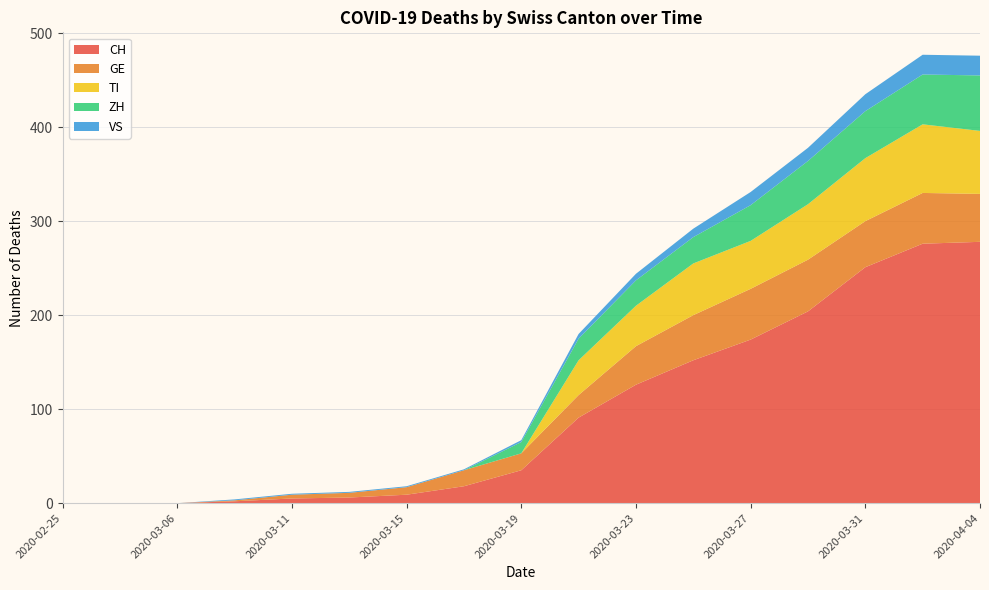

Reading left to right, transcribe all the data shown in this chart.

CH: 2020-02-25=0	2020-03-01=0	2020-03-06=0	2020-03-09=2	2020-03-11=5	2020-03-13=6	2020-03-15=9	2020-03-17=18	2020-03-19=35	2020-03-21=91	2020-03-23=126	2020-03-25=152	2020-03-27=174	2020-03-29=204	2020-03-31=251	2020-04-02=276	2020-04-04=278
GE: 2020-02-25=0	2020-03-01=0	2020-03-06=0	2020-03-09=1	2020-03-11=4	2020-03-13=5	2020-03-15=8	2020-03-17=17	2020-03-19=18	2020-03-21=24	2020-03-23=41	2020-03-25=48	2020-03-27=54	2020-03-29=55	2020-03-31=49	2020-04-02=54	2020-04-04=51
VS: 2020-02-25=0	2020-03-01=0	2020-03-06=0	2020-03-09=1	2020-03-11=1	2020-03-13=1	2020-03-15=1	2020-03-17=1	2020-03-19=2	2020-03-21=5	2020-03-23=7	2020-03-25=9	2020-03-27=14	2020-03-29=14	2020-03-31=18	2020-04-02=21	2020-04-04=21
ZH: 2020-02-25=0	2020-03-01=0	2020-03-06=0	2020-03-09=0	2020-03-11=0	2020-03-13=0	2020-03-15=0	2020-03-17=0	2020-03-19=12	2020-03-21=23	2020-03-23=27	2020-03-25=28	2020-03-27=38	2020-03-29=46	2020-03-31=50	2020-04-02=53	2020-04-04=59
TI: 2020-02-25=0	2020-03-01=0	2020-03-06=0	2020-03-09=0	2020-03-11=0	2020-03-13=0	2020-03-15=0	2020-03-17=0	2020-03-19=0	2020-03-21=37	2020-03-23=43	2020-03-25=55	2020-03-27=51	2020-03-29=59	2020-03-31=67	2020-04-02=73	2020-04-04=67